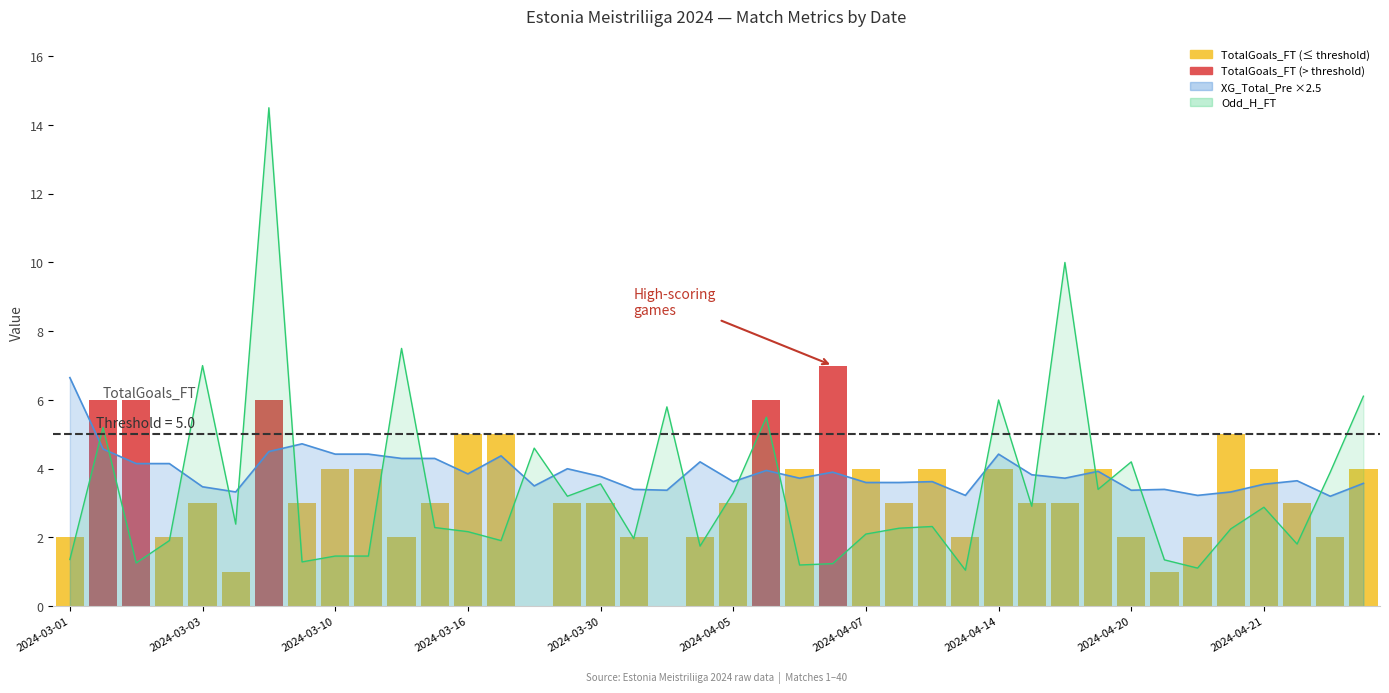

How many categories are shown in the chart?

40